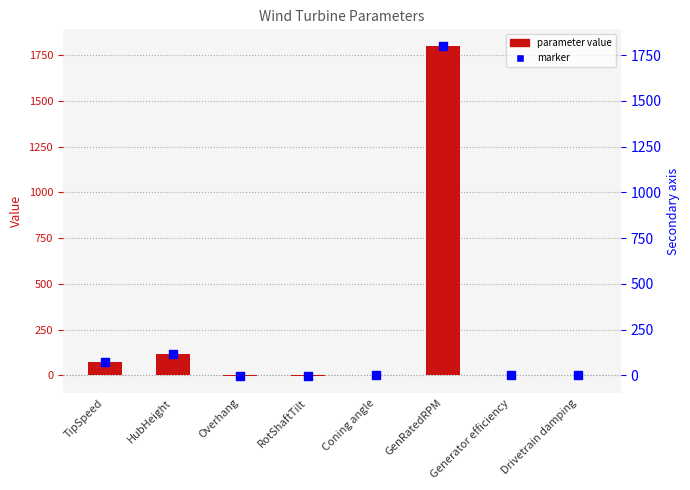

Which series has the largest Y range (max minus min)?

parameter value